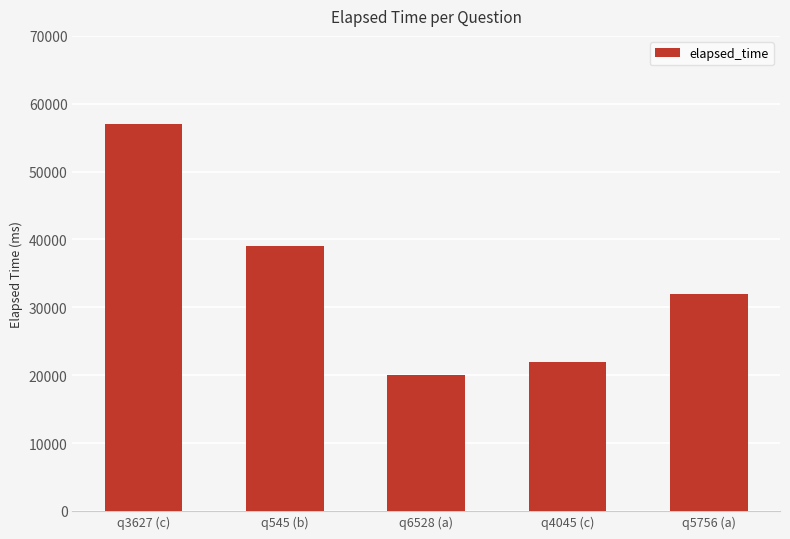

Rank the categories by value from lowest to highest.

q6528 (a), q4045 (c), q5756 (a), q545 (b), q3627 (c)